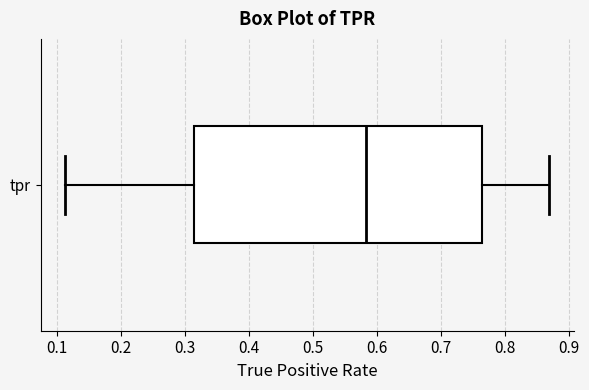

Where is the left edge of the box for tpr on the x-axis? The values are not printed on the chart, so give them approximately, as read against the axis.

0.32